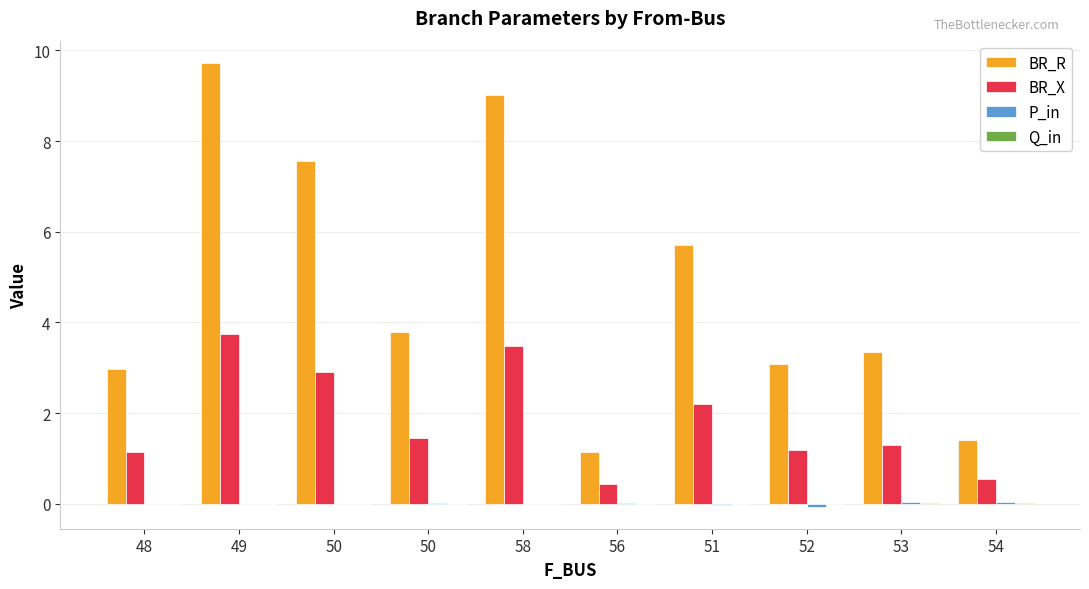

Is it true that Q_in equals -0.0 at 51?

False